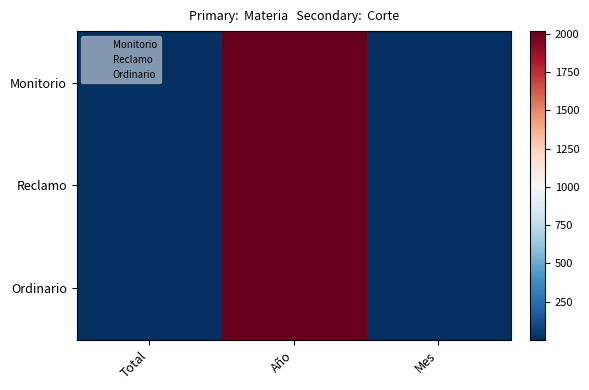

Which series changed the most between Total and Año?

Monitorio